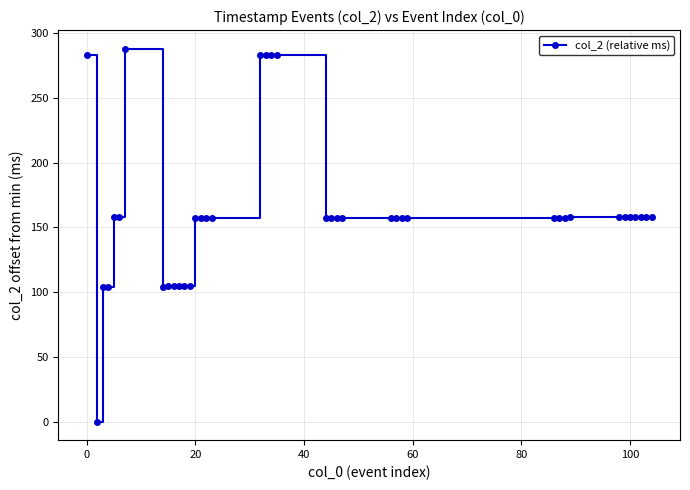

What is the value of the 11th point from the left?

105